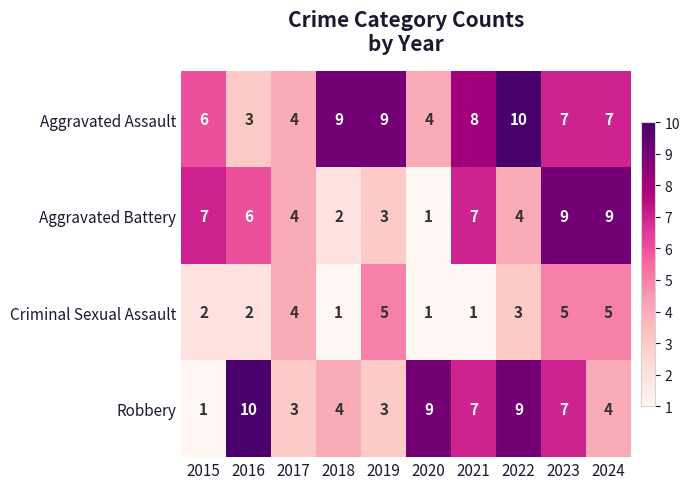

Count the number of categories in the chart.

10